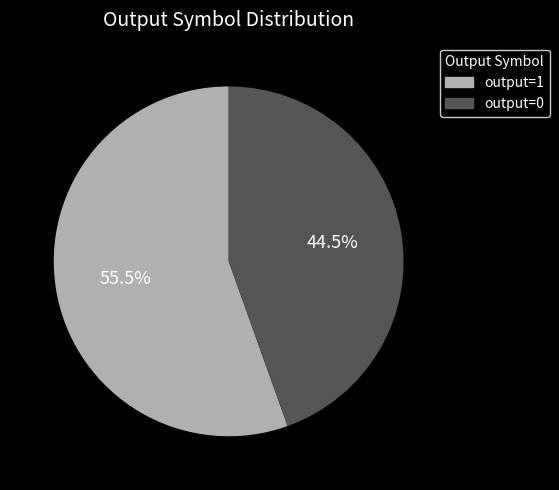

What percentage do output=1 and output=0 together represent?

100.0%